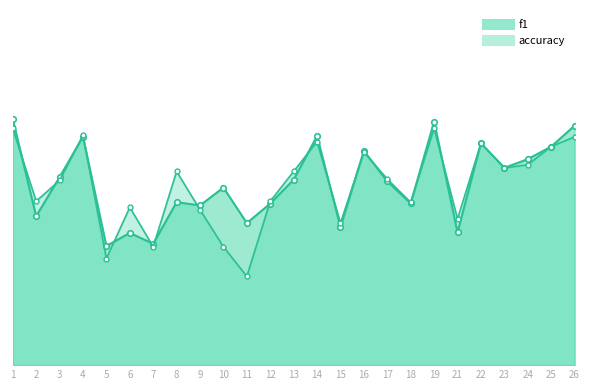

What is the average value of the f1 series?

0.5